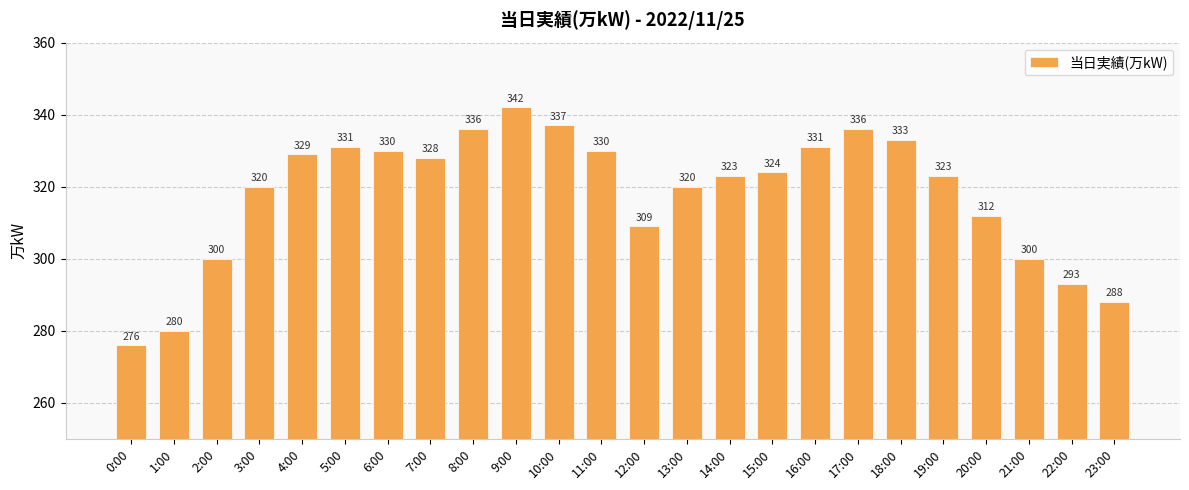

At which category does the chart reach its minimum across all series?

0:00